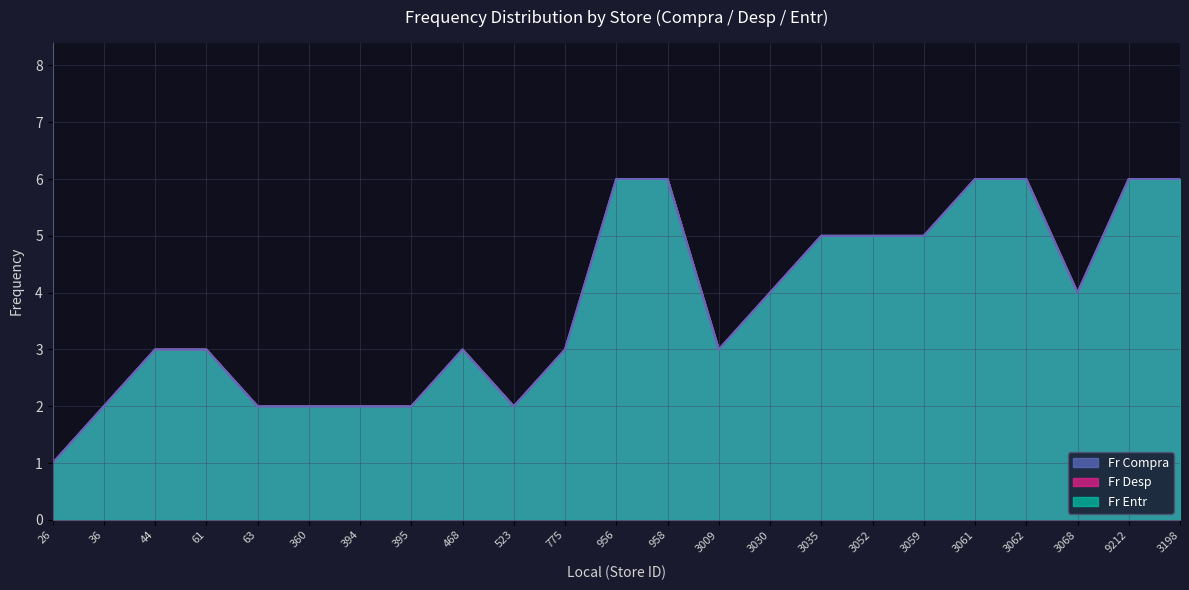

List the labels in order of Fr Compra value, largest first.

956, 958, 3061, 3062, 9212, 3198, 3035, 3052, 3059, 3030, 3068, 44, 61, 468, 775, 3009, 36, 63, 360, 394, 395, 523, 26